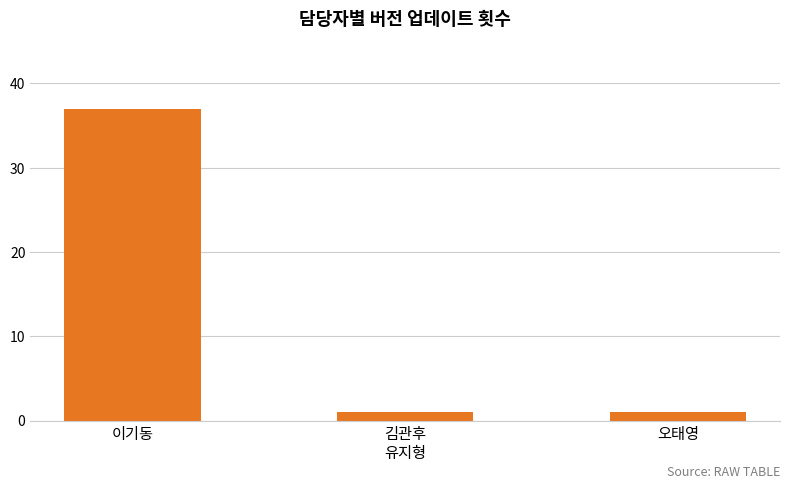

True or false: the data shows 37 at 이기동.

True